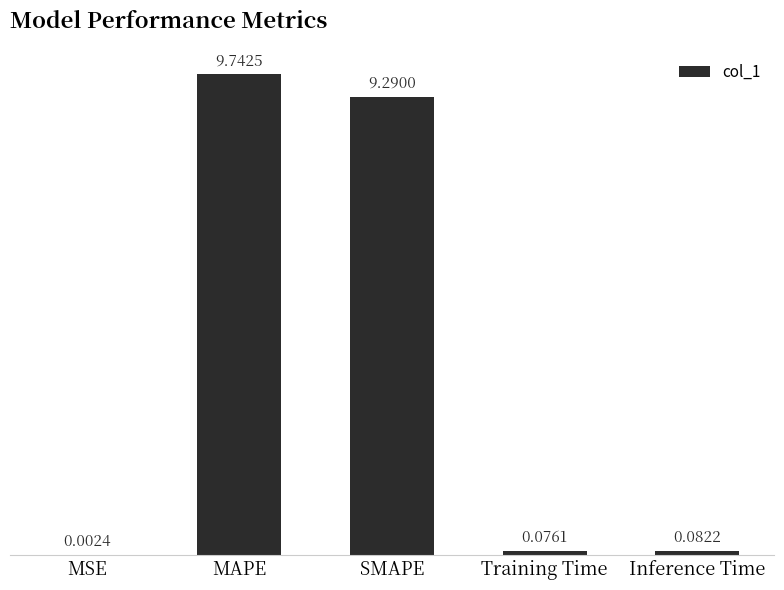

What is the average value?

3.8